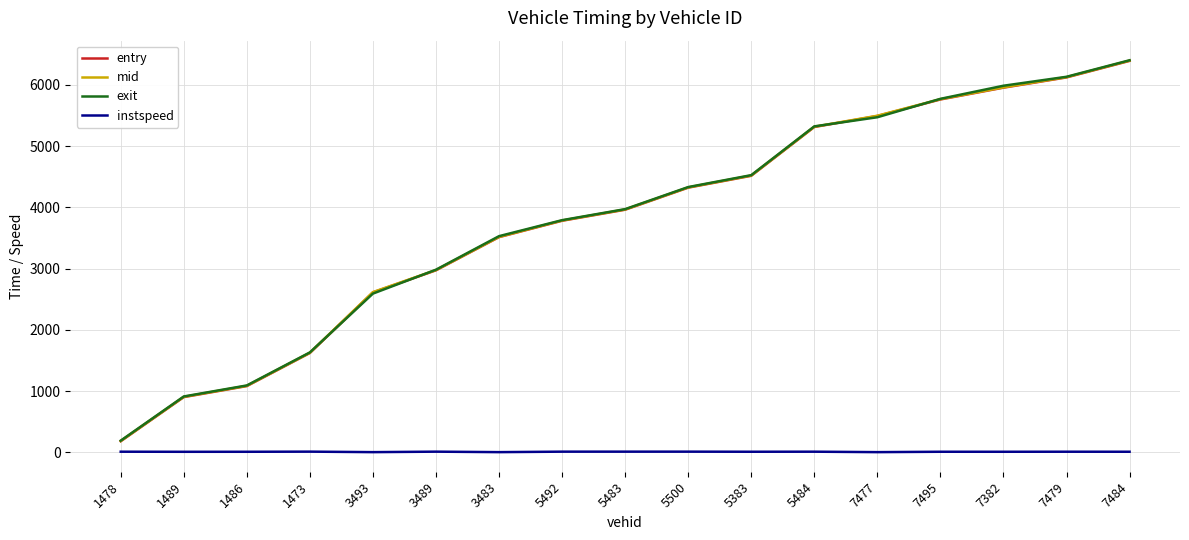

The entry series shows 1083.7 at 1486. True or false?

True